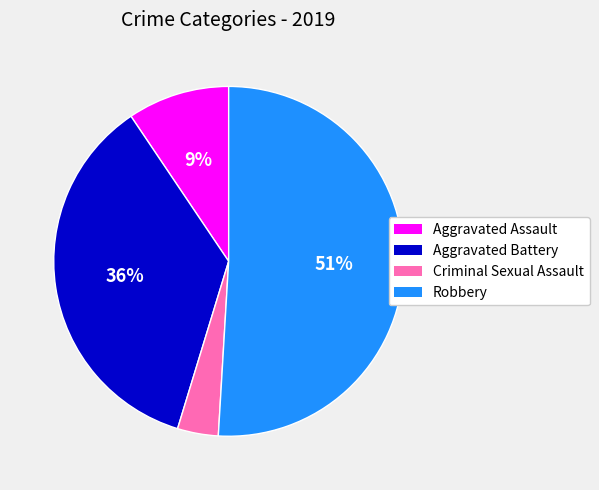

Between Aggravated Assault and Robbery, which is larger?

Robbery